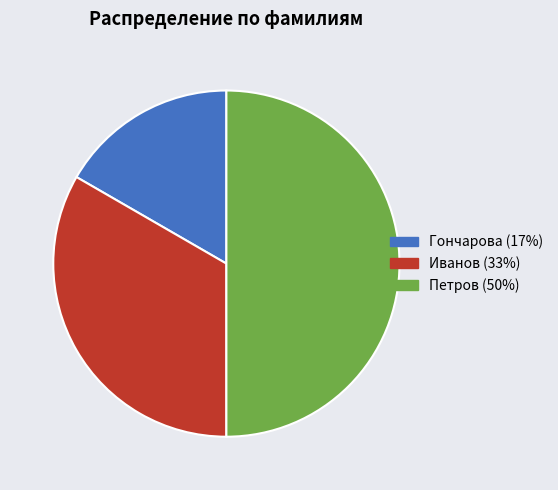

Does Гончарова (17%) account for over 50% of the chart?

No